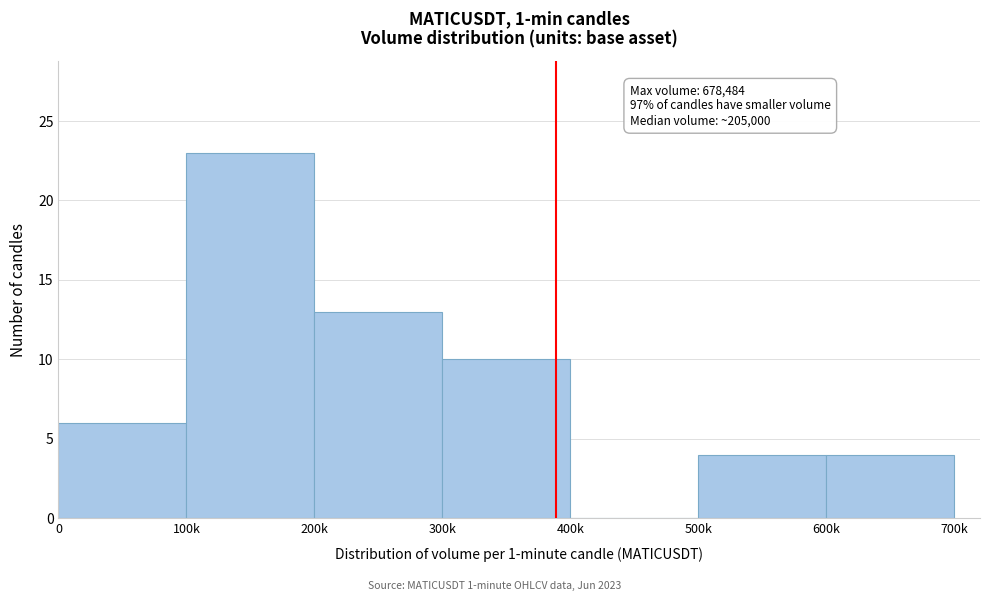

Reading left to right, extract all data points from this chart.

0=6	100k=23	200k=13	300k=10	400k=0	500k=4	600k=4